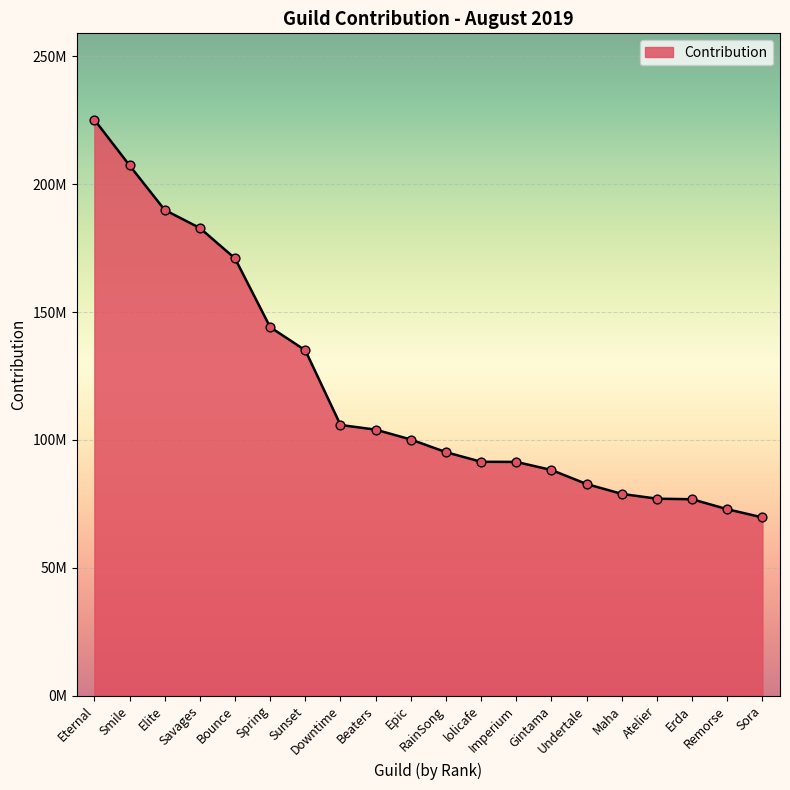

Does the chart have visible grid lines?

Yes